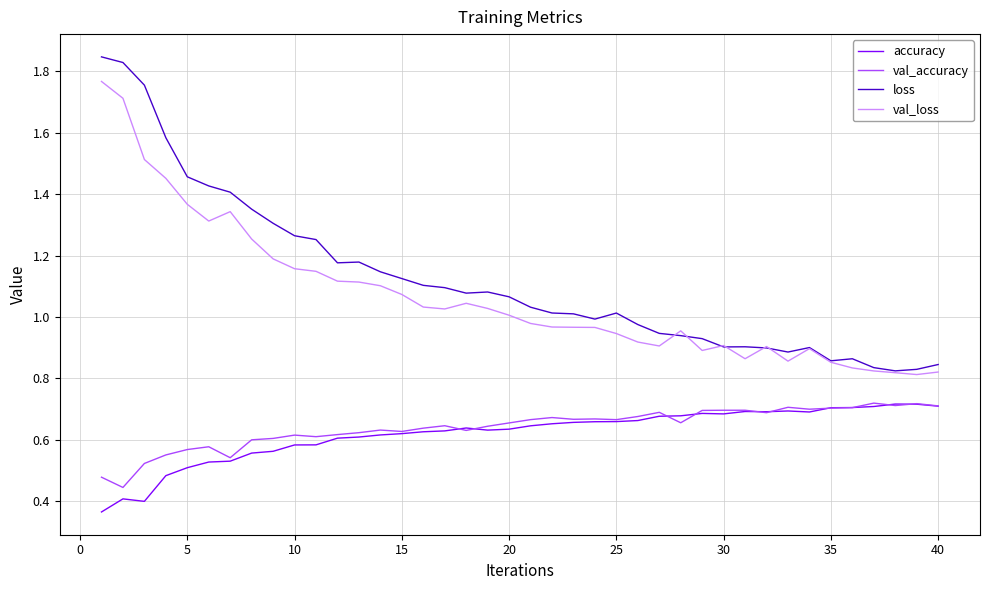

True or false: val_loss and accuracy cross at least once.

False